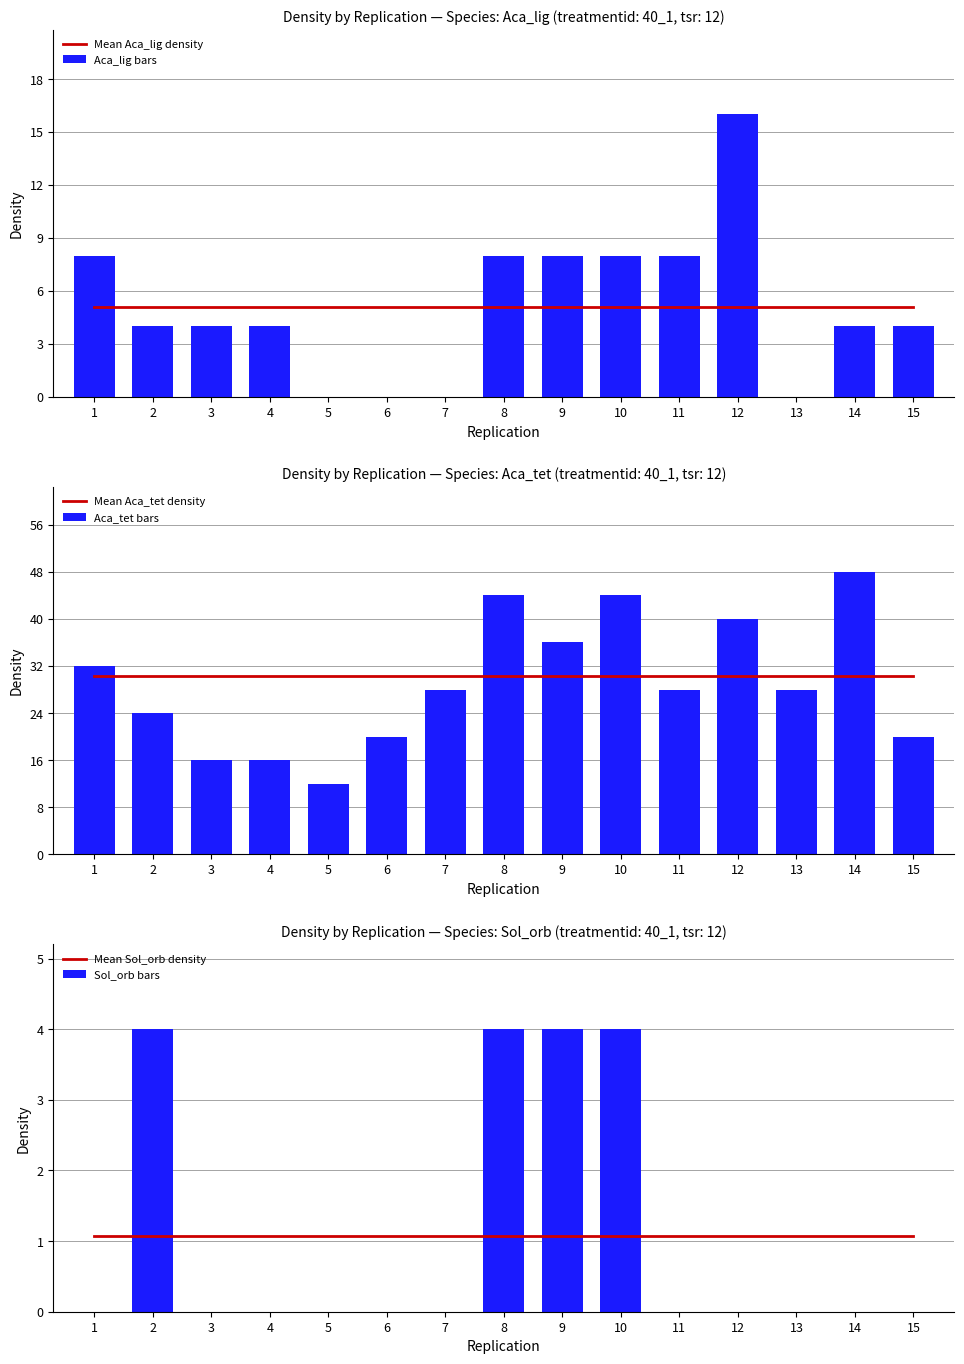

What is the difference between the second highest and second lowest values in the Aca_tet bars series?

28